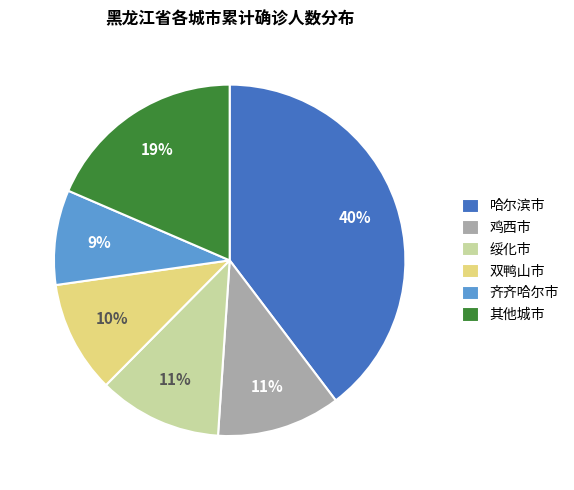

Which slice is the largest?

哈尔滨市